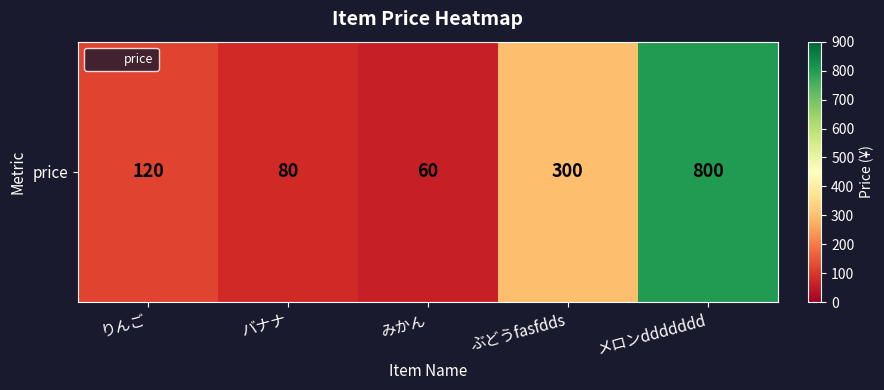

What is the change in value from りんご to ぶどうfasfdds?

+180